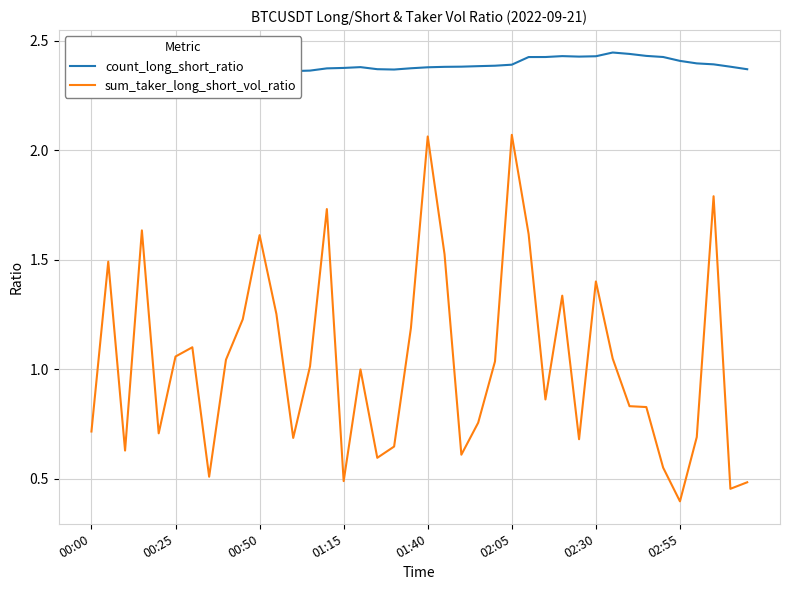

True or false: count_long_short_ratio and sum_taker_long_short_vol_ratio cross at least once.

False